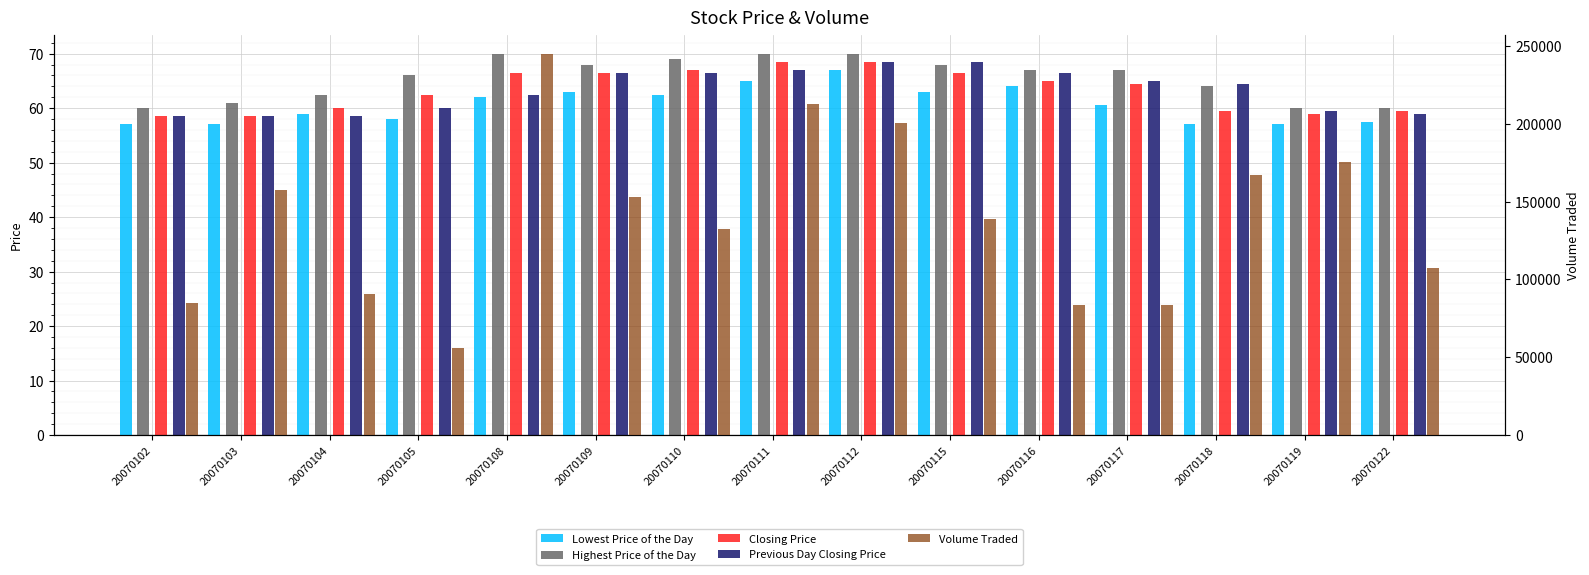

Reading left to right, transcribe all the data shown in this chart.

Lowest Price of the Day: 57.0	57.0	59.0	58.0	62.0	63.0	62.5	65.0	67.0	63.0	64.0	60.5	57.0	57.0	57.5
Highest Price of the Day: 60.0	61.0	62.5	66.0	70.0	68.0	69.0	70.0	70.0	68.0	67.0	67.0	64.0	60.0	60.0
Closing Price: 58.5	58.5	60.0	62.5	66.5	66.5	67.0	68.5	68.5	66.5	65.0	64.5	59.5	59.0	59.5
Previous Day Closing Price: 58.5	58.5	58.5	60.0	62.5	66.5	66.5	67.0	68.5	68.5	66.5	65.0	64.5	59.5	59.0
Volume Traded: 84900.0	157100.0	90600.0	55900.0	245000.0	153100.0	132400.0	212900.0	200700.0	139100.0	83600.0	83700.0	166900.0	175400.0	107100.0